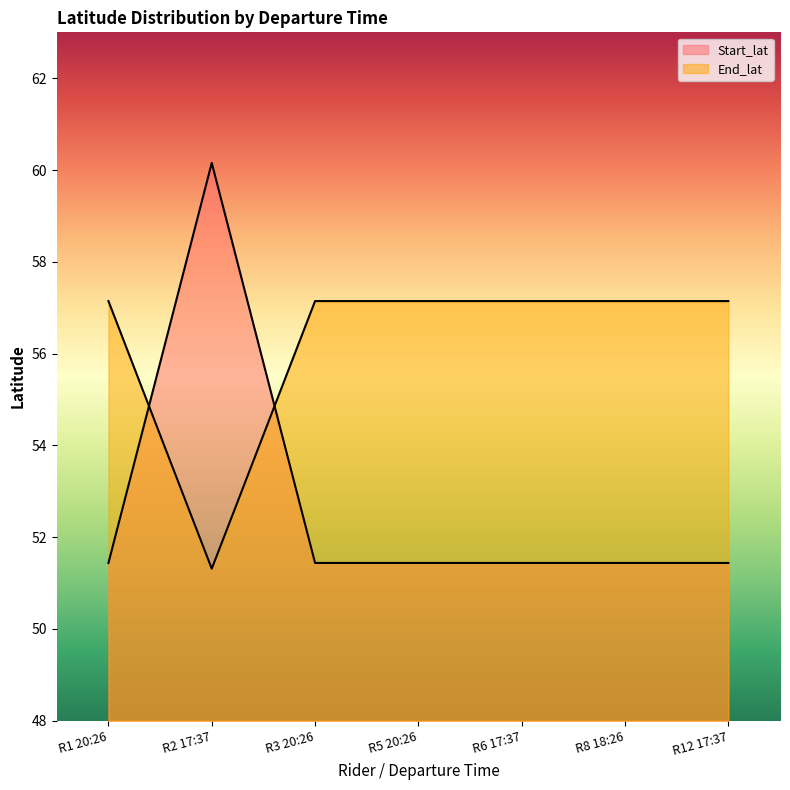

Between R2 17:37 and R5 20:26, which series saw the biggest shift?

Start_lat